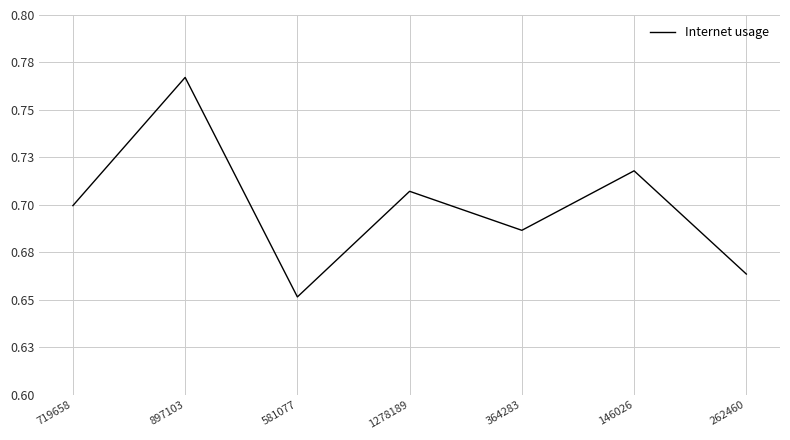

Rank the categories by value from highest to lowest.

897103, 146026, 1278189, 719658, 364283, 262460, 581077